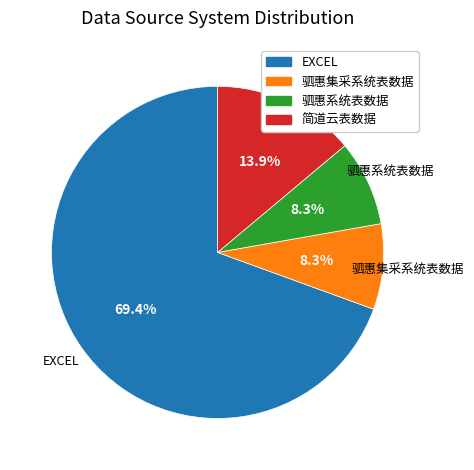

How many segments does this pie chart have?

4